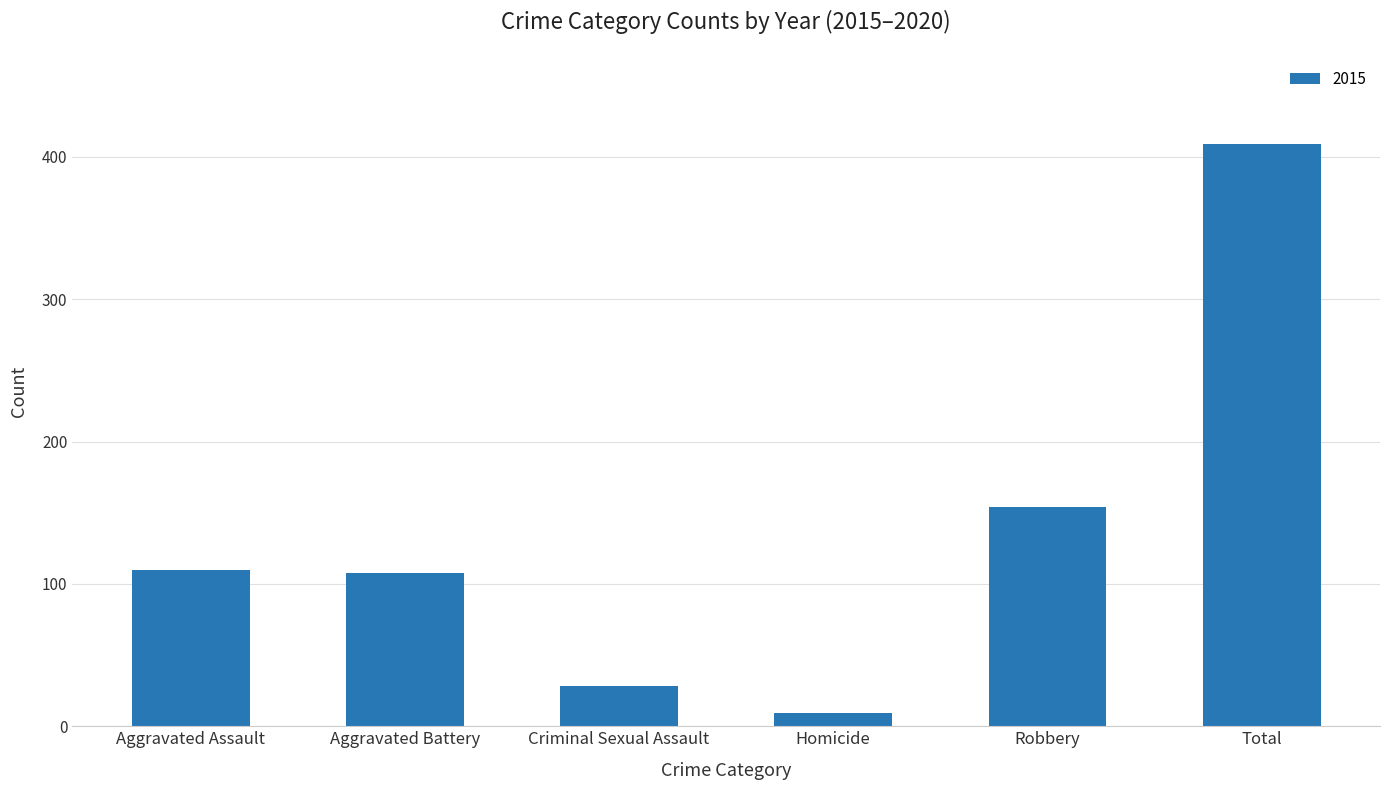

What is the label of the 3rd bar from the left?

Criminal Sexual Assault